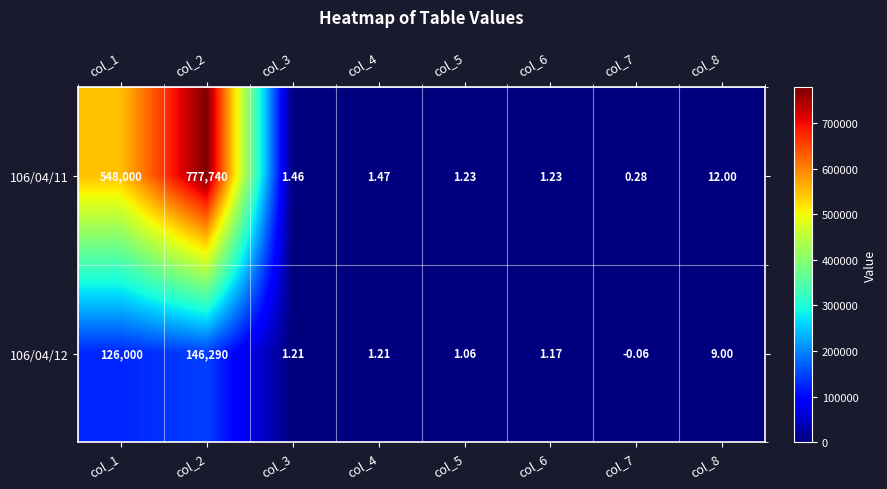

Reading left to right, list all the values displayed in this chart.

106/04/11: col_1=548000.0	col_2=777740.0	col_3=1.5	col_4=1.5	col_5=1.2	col_6=1.2	col_7=0.3	col_8=12.0
106/04/12: col_1=126000.0	col_2=146290.0	col_3=1.2	col_4=1.2	col_5=1.1	col_6=1.2	col_7=-0.1	col_8=9.0